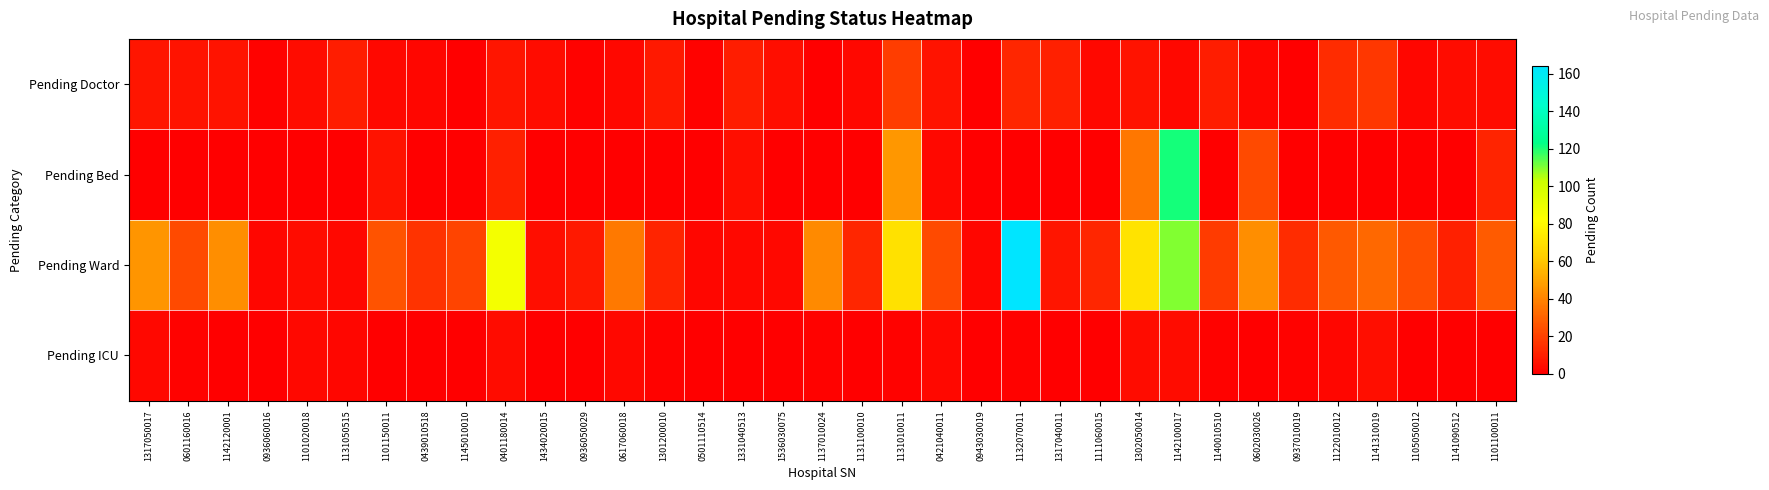

Reading right to left, transcribe all the data shown in this chart.

Pending Doctor: 1101100011=4	1141090512=4	1105050012=2	1141310019=17	1122010012=14	0937010019=0	0602030026=2	1140010510=9	1142100017=3	1302050014=6	1111060015=3	1317040011=10	1132070011=12	0943030019=0	0421040011=6	1131010011=19	1131100010=3	1137010024=0	1536030075=5	1331040513=9	0501110514=1	1301200010=8	0617060018=3	0936050029=1	1434020015=4	0401180014=7	1145010010=0	0439010518=2	1101150011=3	1131050515=9	1101020018=4	0936060016=1	1142120001=6	0601160016=6	1317050017=7
Pending Bed: 1101100011=11	1141090512=0	1105050012=0	1141310019=0	1122010012=0	0937010019=0	0602030026=23	1140010510=0	1142100017=121	1302050014=36	1111060015=0	1317040011=0	1132070011=0	0943030019=0	0421040011=3	1131010011=46	1131100010=0	1137010024=0	1536030075=0	1331040513=5	0501110514=0	1301200010=0	0617060018=0	0936050029=0	1434020015=0	0401180014=10	1145010010=0	0439010518=0	1101150011=6	1131050515=0	1101020018=0	0936060016=0	1142120001=0	0601160016=0	1317050017=0
Pending Ward: 1101100011=28	1141090512=10	1105050012=24	1141310019=32	1122010012=27	0937010019=14	0602030026=43	1140010510=18	1142100017=110	1302050014=71	1111060015=12	1317040011=7	1132070011=164	0943030019=2	0421040011=23	1131010011=70	1131100010=12	1137010024=42	1536030075=3	1331040513=3	0501110514=2	1301200010=11	0617060018=37	0936050029=8	1434020015=5	0401180014=86	1145010010=21	0439010518=16	1101150011=25	1131050515=3	1101020018=4	0936060016=2	1142120001=43	0601160016=23	1317050017=45
Pending ICU: 1101100011=0	1141090512=0	1105050012=0	1141310019=5	1122010012=2	0937010019=1	0602030026=0	1140010510=1	1142100017=4	1302050014=4	1111060015=0	1317040011=0	1132070011=1	0943030019=0	0421040011=3	1131010011=1	1131100010=0	1137010024=1	1536030075=0	1331040513=0	0501110514=0	1301200010=1	0617060018=3	0936050029=0	1434020015=0	0401180014=4	1145010010=0	0439010518=0	1101150011=0	1131050515=2	1101020018=3	0936060016=0	1142120001=0	0601160016=1	1317050017=3